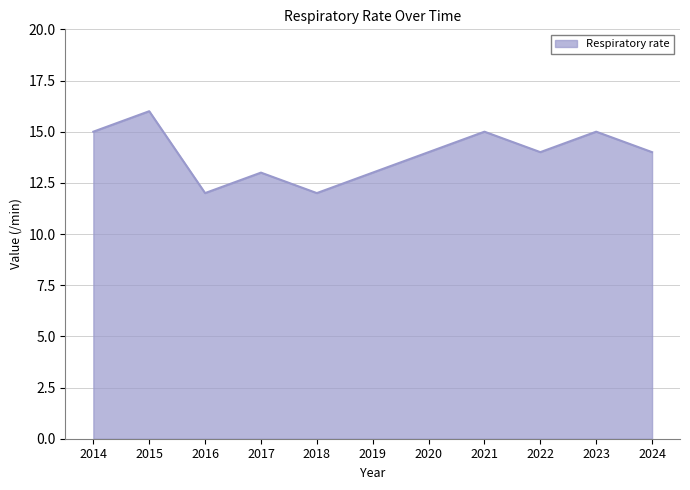

Which category has the highest value across all series?

2015